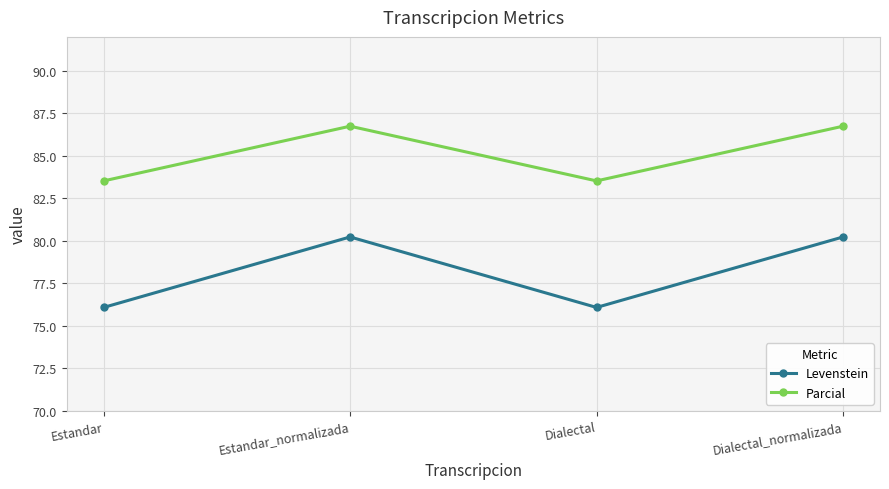

True or false: Levenstein has more than 0 interior local peaks.

True